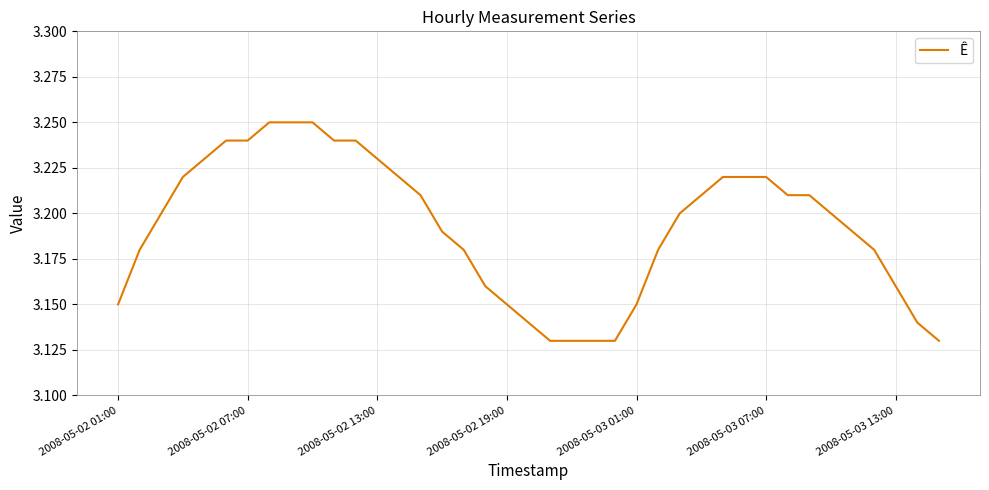

How many lines are shown in the chart?

1